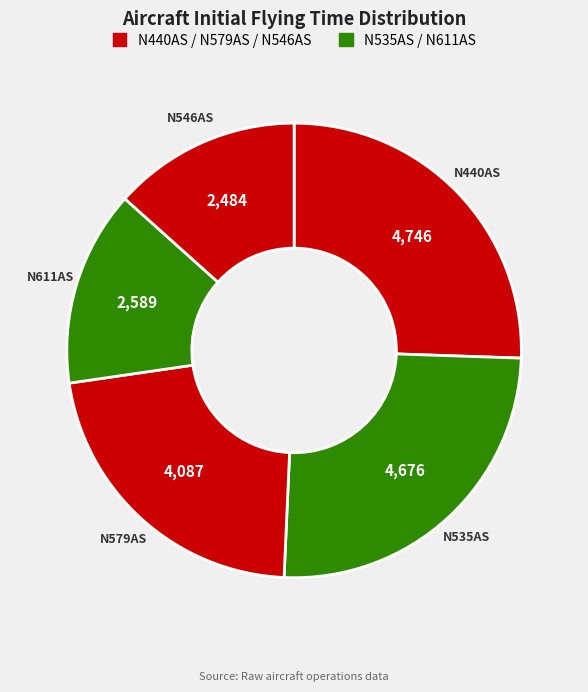

Count the number of slices in the pie.

5